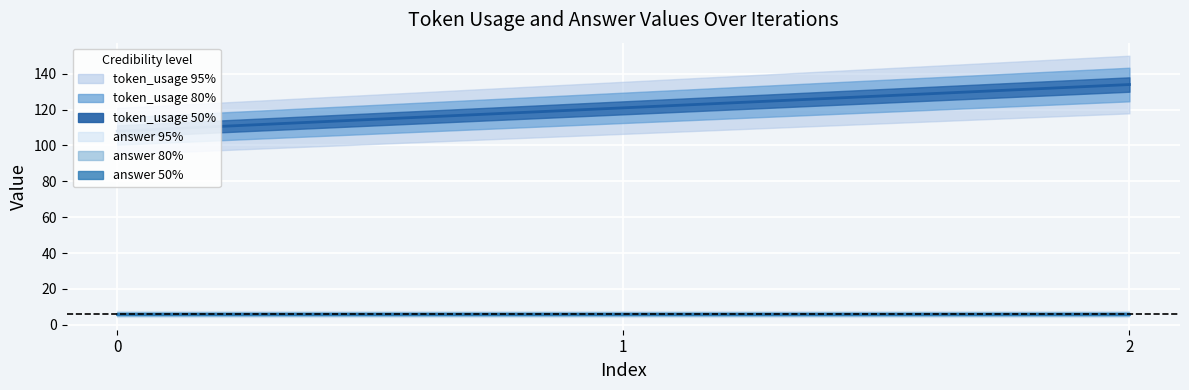

True or false: token_usage has a value of 108 at 0.

True